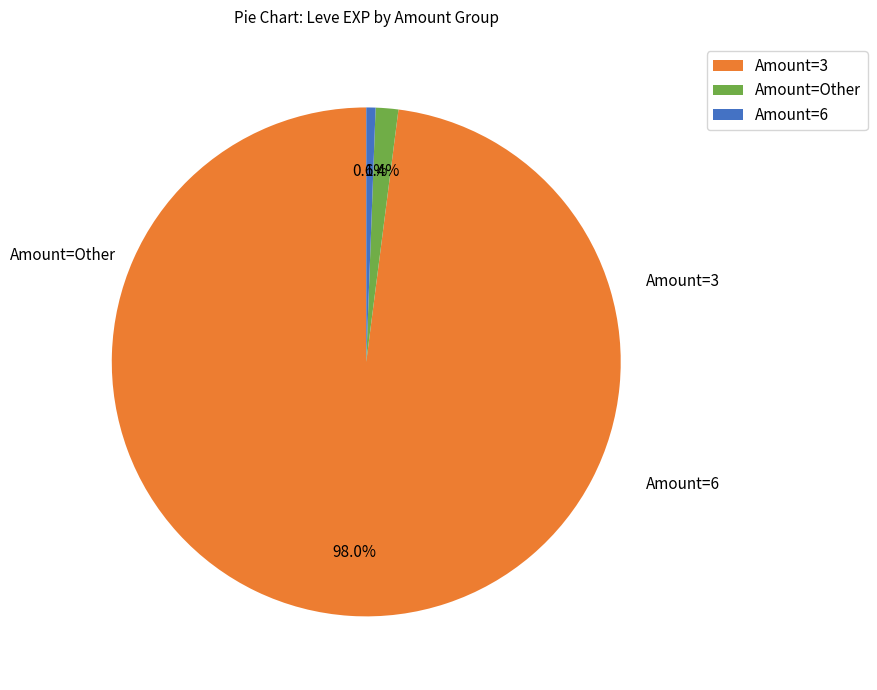

Which slice represents more than half of the pie?

Amount=3